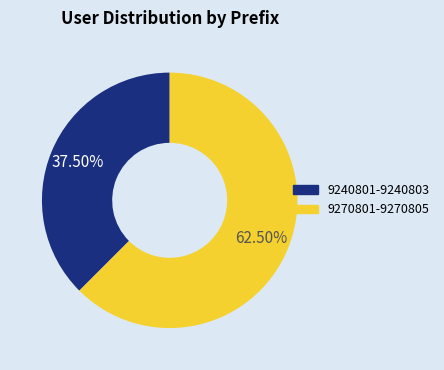

Combined, do 9270801-9270805 and 9240801-9240803 account for over 50%?

Yes